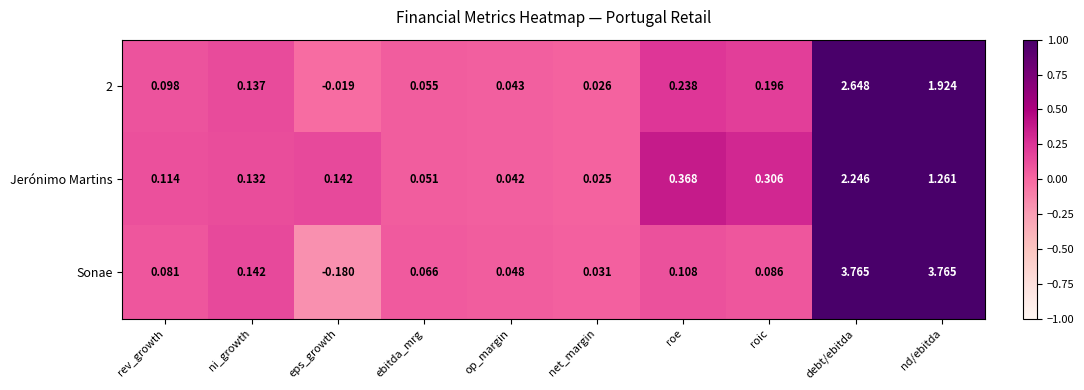

At which category does the chart reach its minimum across all series?

eps_growth